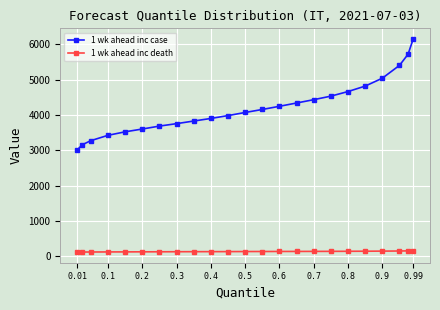

List the series in order of their overall mean, highest first.

1 wk ahead inc case, 1 wk ahead inc death